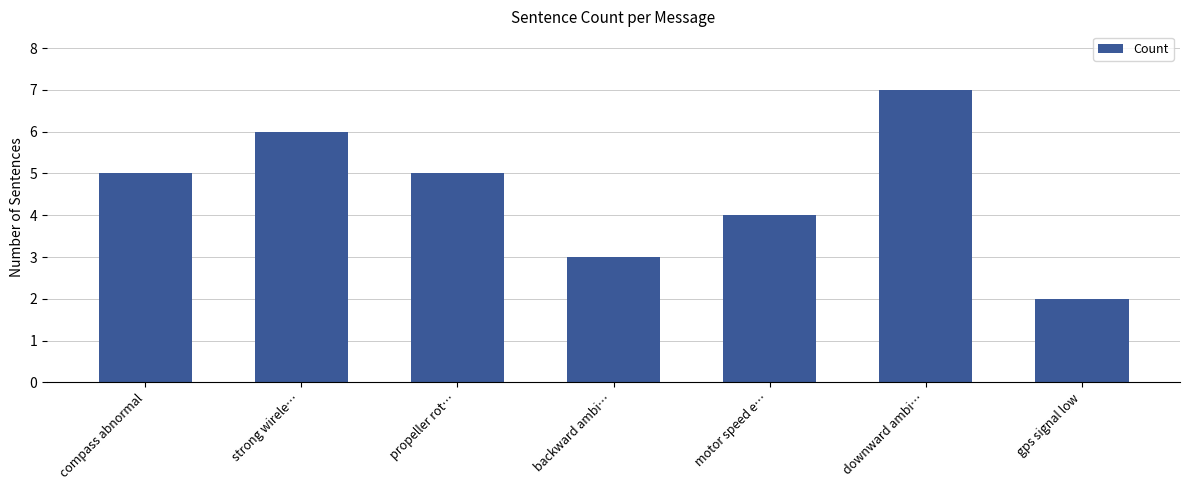

What value does the data have at compass abnormal?

5